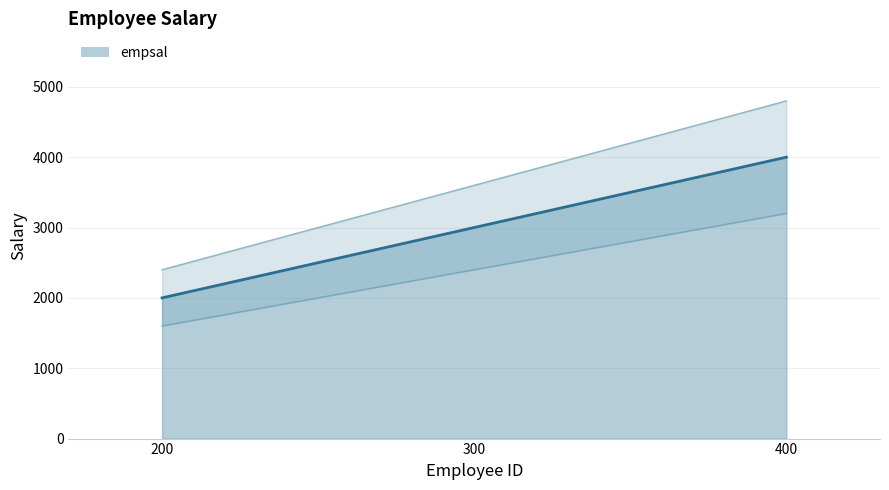

Which has a higher value, 200 or 300?

300